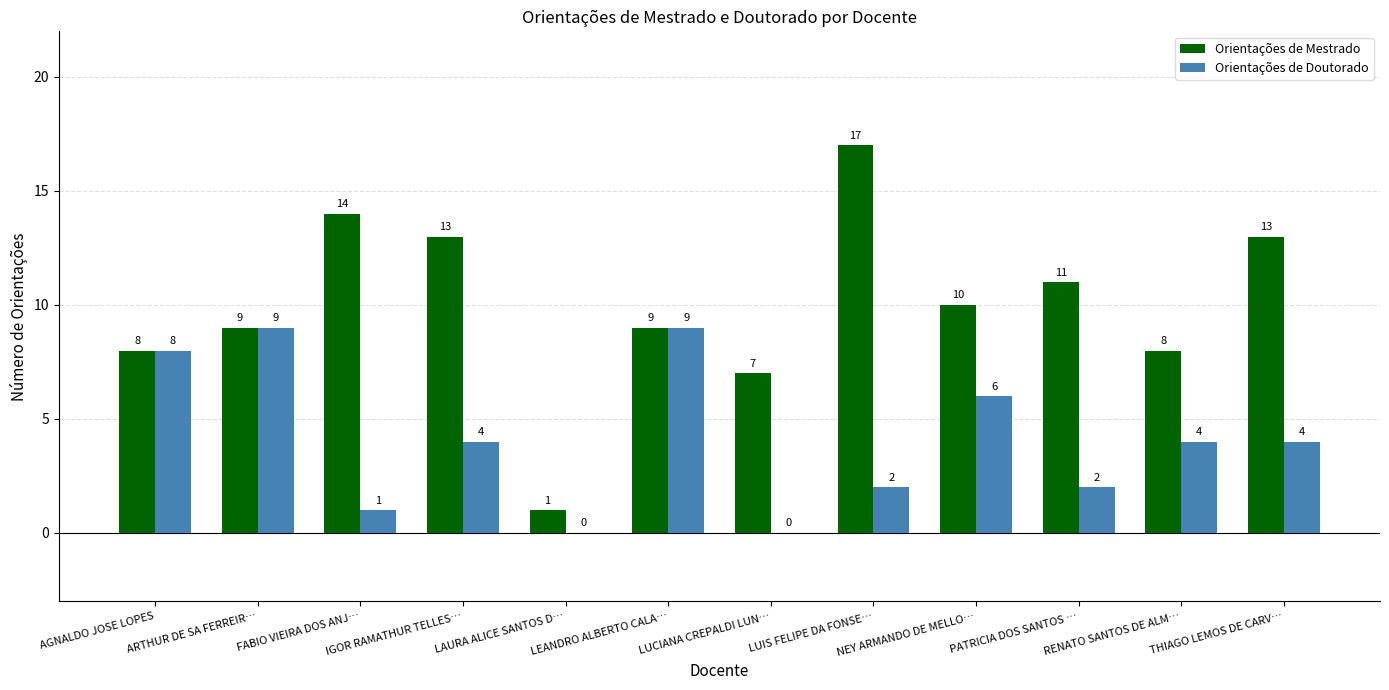

Between ARTHUR DE SA FERREIR… and RENATO SANTOS DE ALM…, which series saw the biggest shift?

Orientações de Doutorado